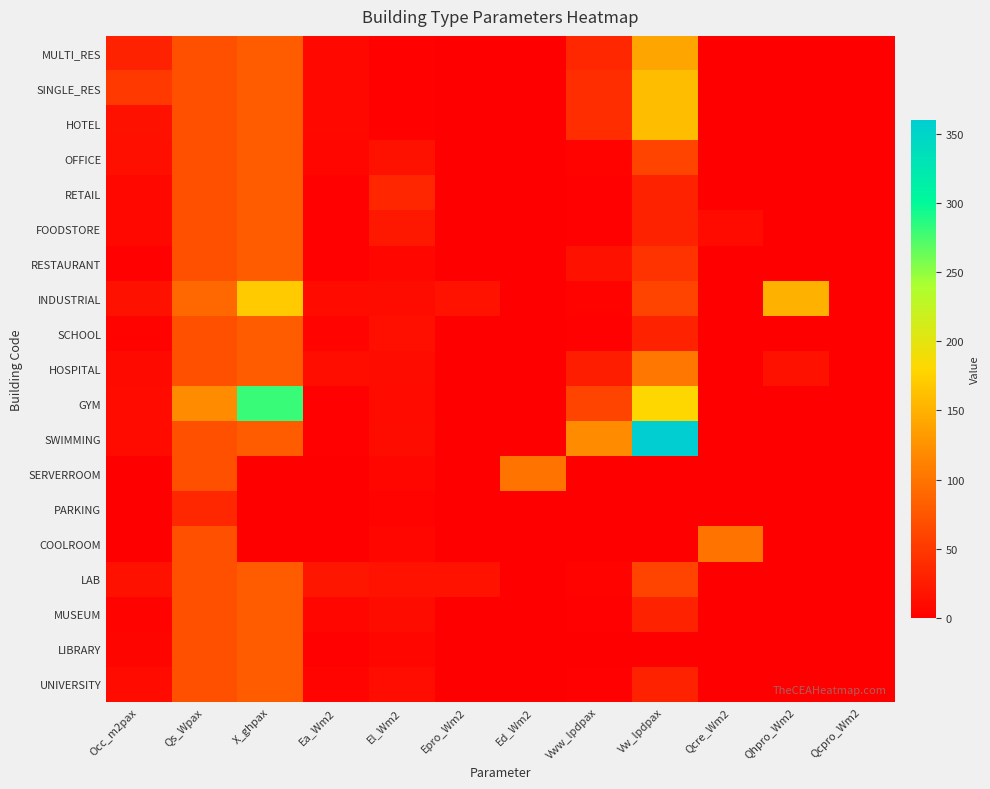

Rank the series at Epro_Wm2 from lowest to highest value.

MULTI_RES, SINGLE_RES, HOTEL, OFFICE, RETAIL, FOODSTORE, RESTAURANT, SCHOOL, HOSPITAL, GYM, SWIMMING, SERVERROOM, PARKING, COOLROOM, MUSEUM, LIBRARY, UNIVERSITY, INDUSTRIAL, LAB